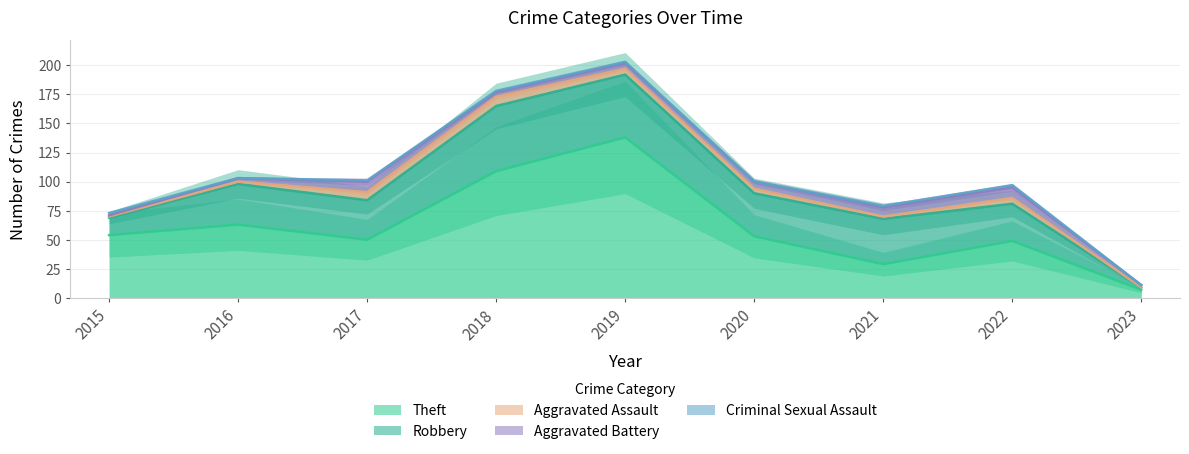

What is the maximum value shown in the chart?

138